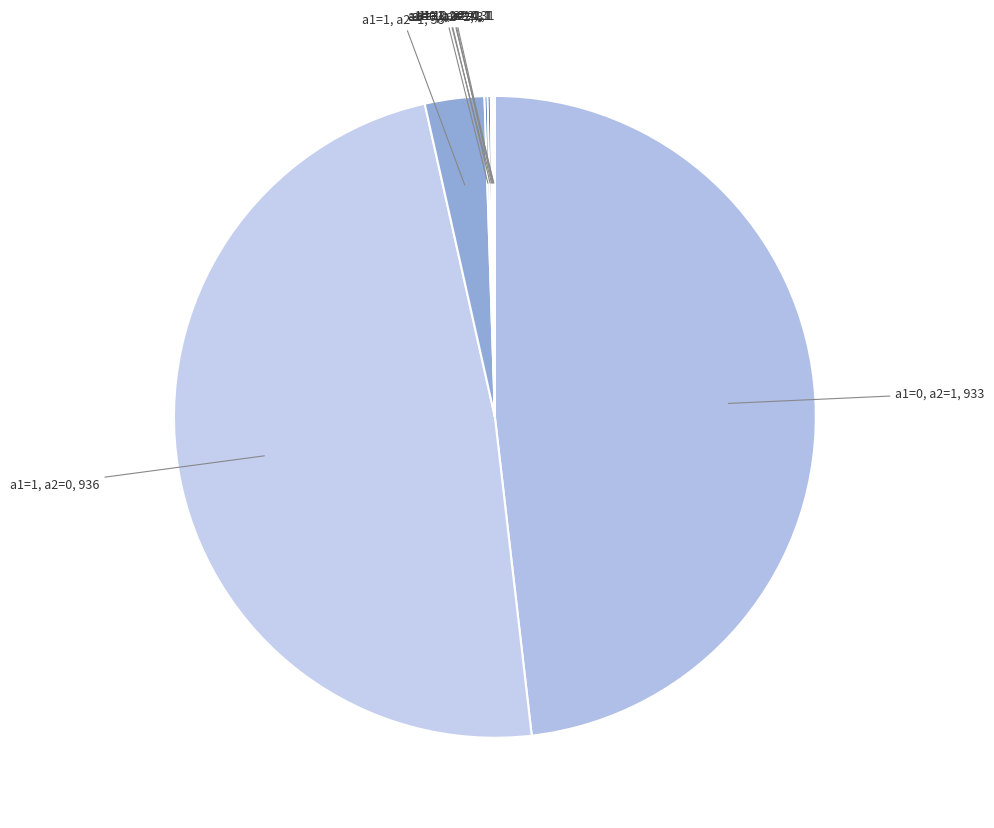

Does any single category account for the majority?

No